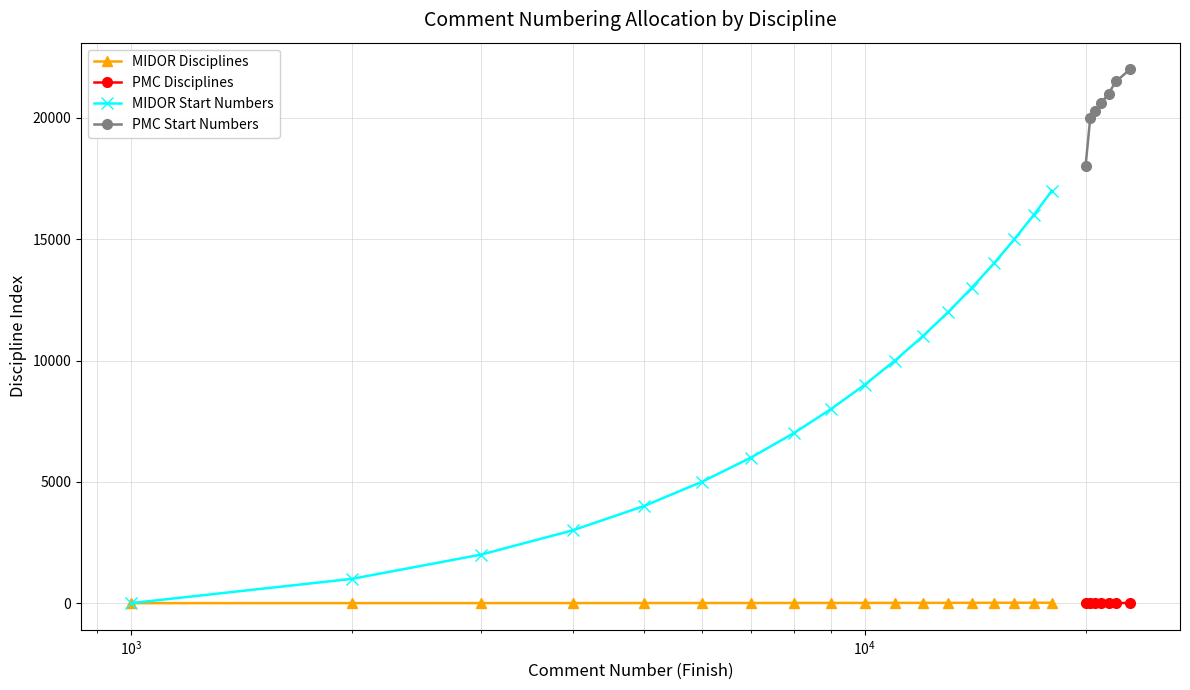

True or false: PMC Disciplines and MIDOR Disciplines intersect in this chart.

False